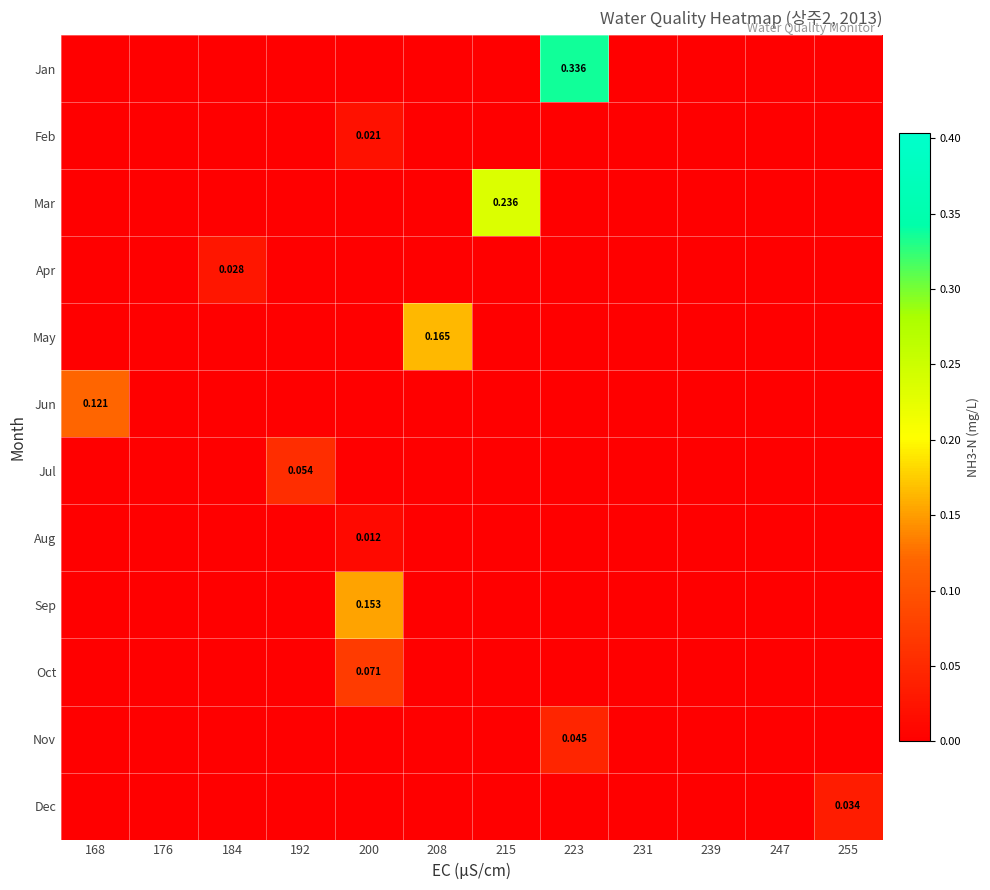

Between 192 and 215, which series saw the biggest shift?

Mar